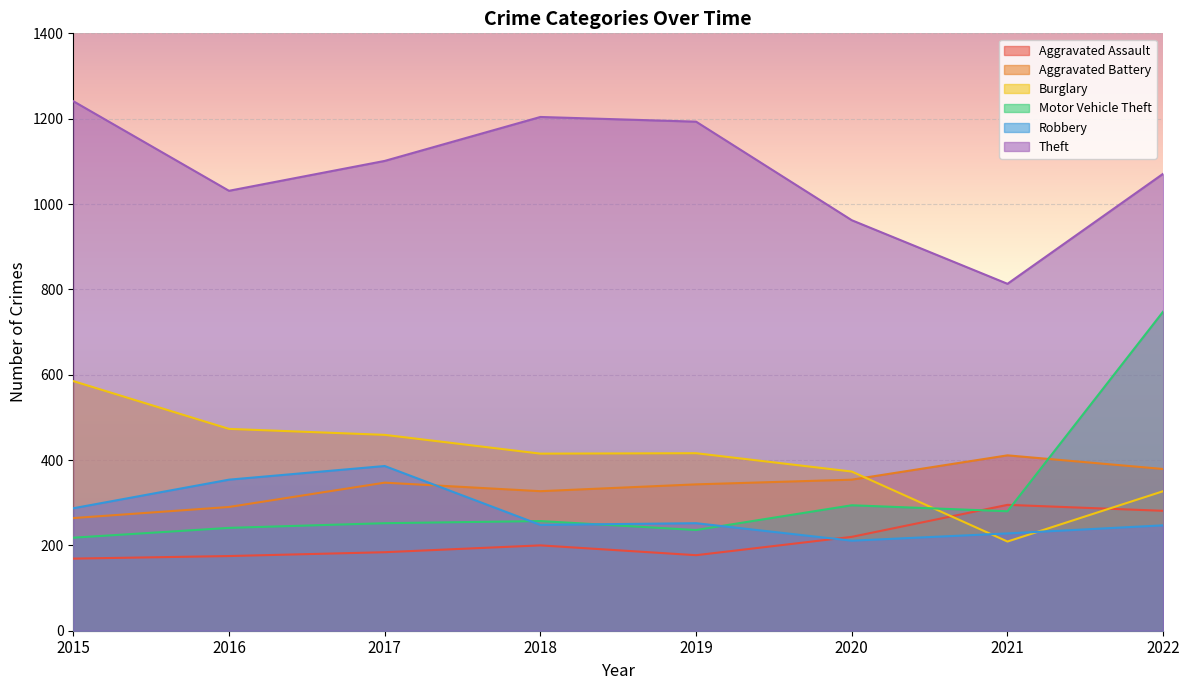

The Theft series shows 2034 at 2015. True or false?

False